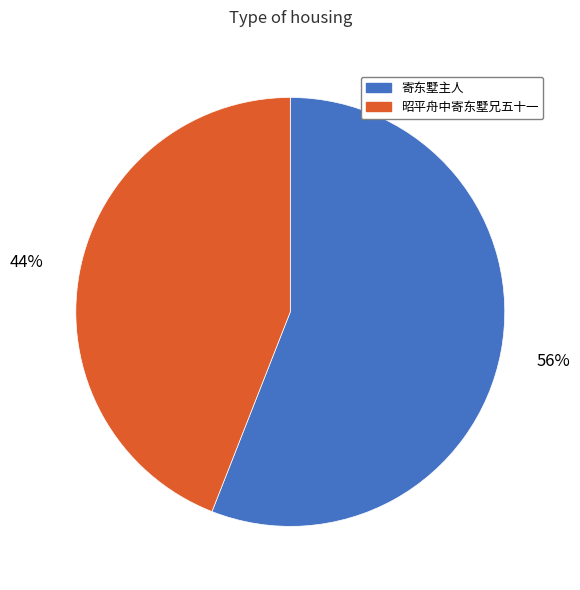

Between 寄东墅主人 and 昭平舟中寄东墅兄五十一, which is larger?

寄东墅主人